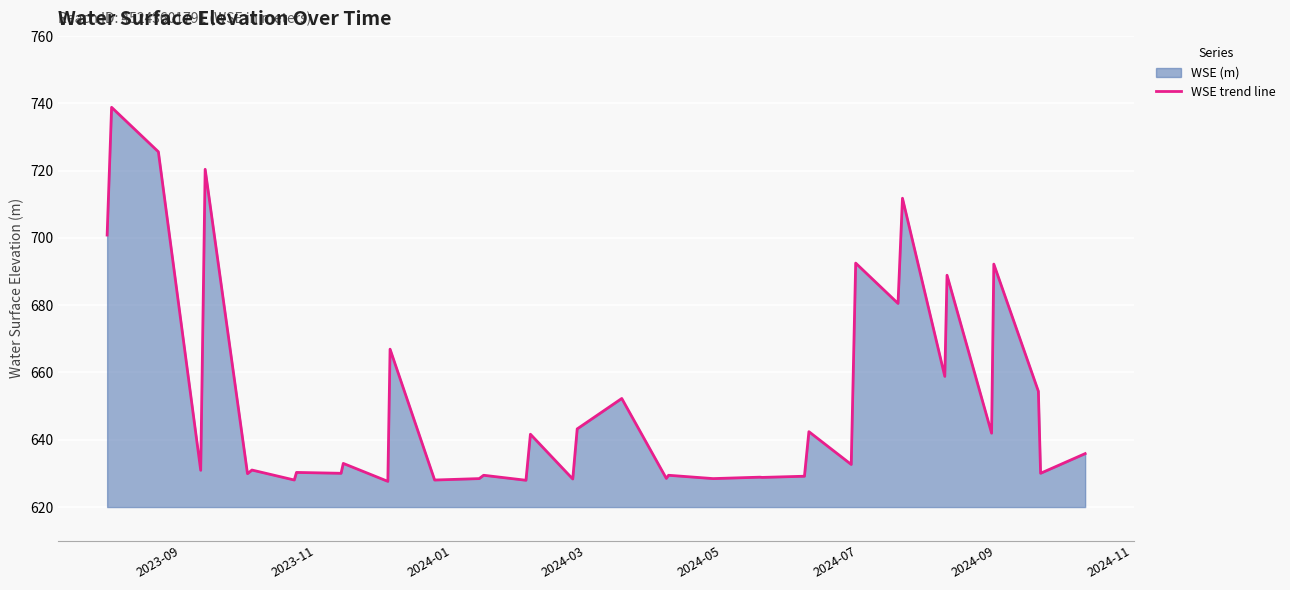

What is the greatest value displayed?

738.8